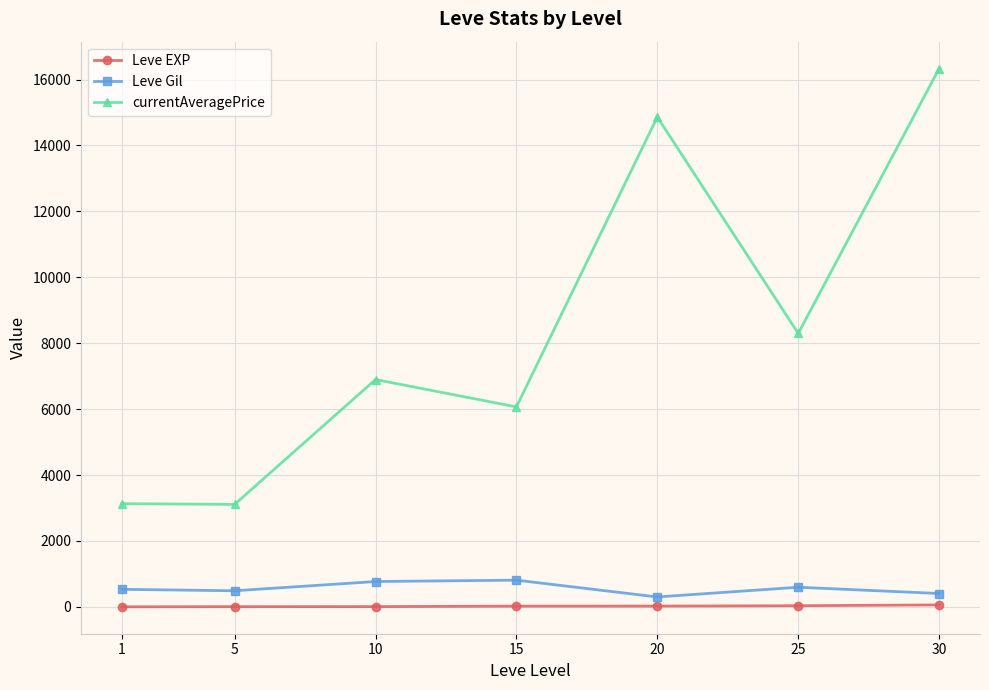

What are all the series names shown in the legend?

Leve EXP, Leve Gil, currentAveragePrice